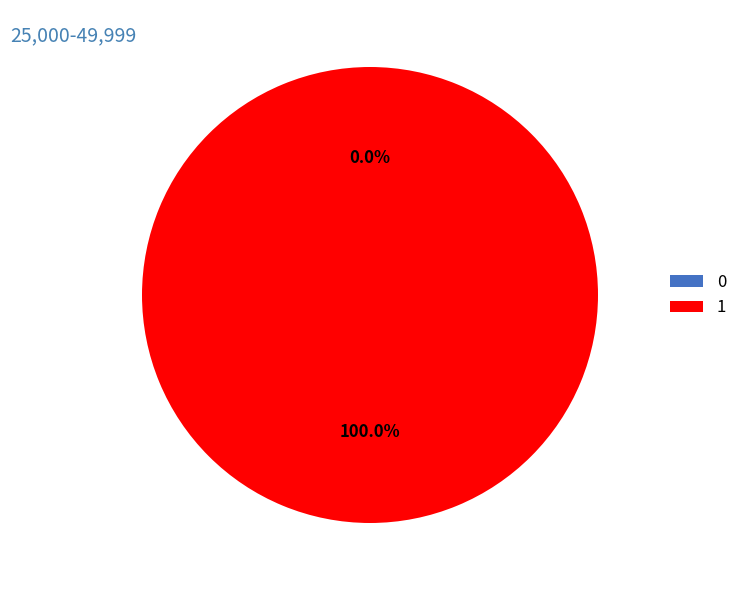

Is there a majority slice in this chart?

Yes